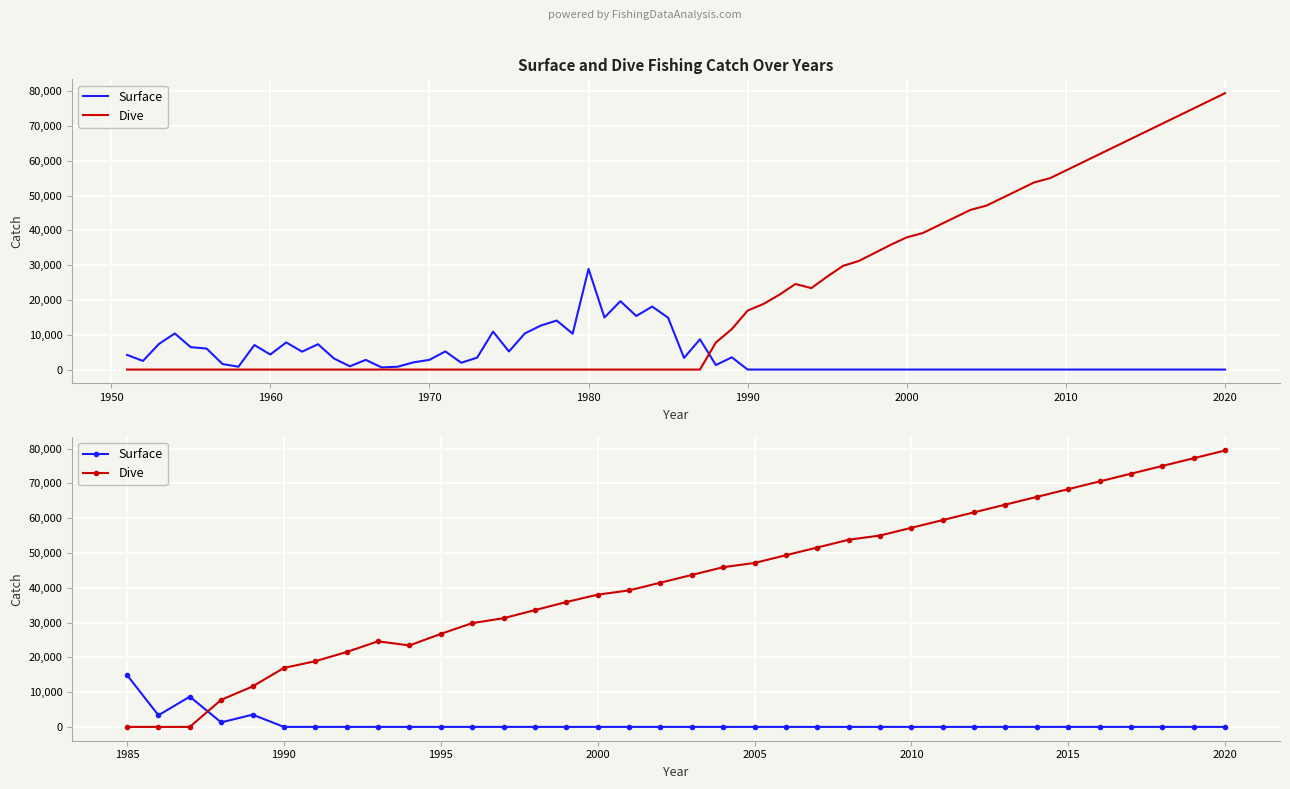

How many lines are shown in the chart?

2